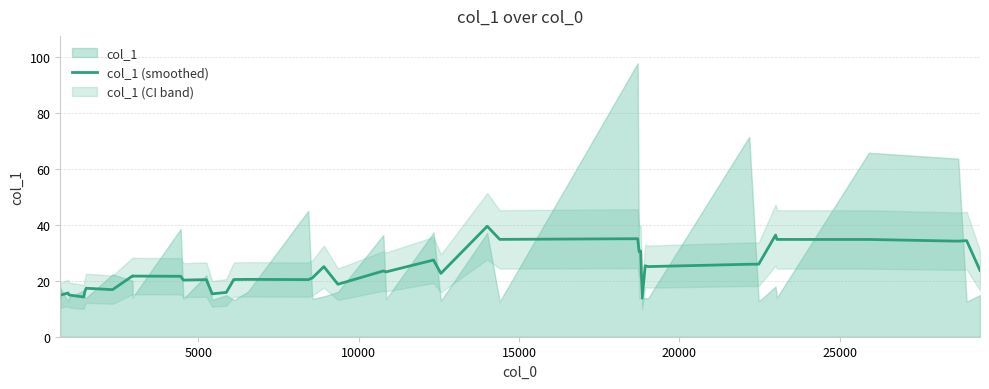

The chart shows a value of 21.9 at 10000. True or false?

False